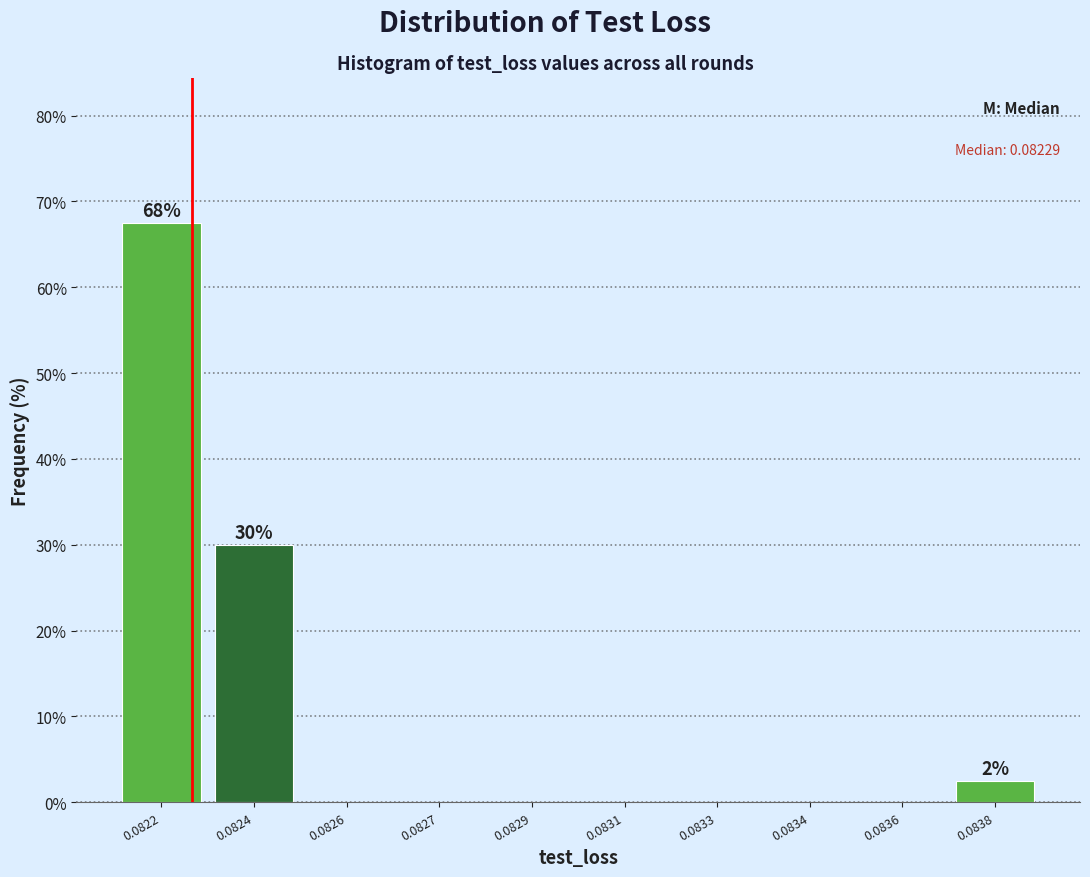

Reading left to right, list all the values displayed in this chart.

0.0822=67.5	0.0824=30.0	0.0826=0.0	0.0827=0.0	0.0829=0.0	0.0831=0.0	0.0833=0.0	0.0834=0.0	0.0836=0.0	0.0838=2.5